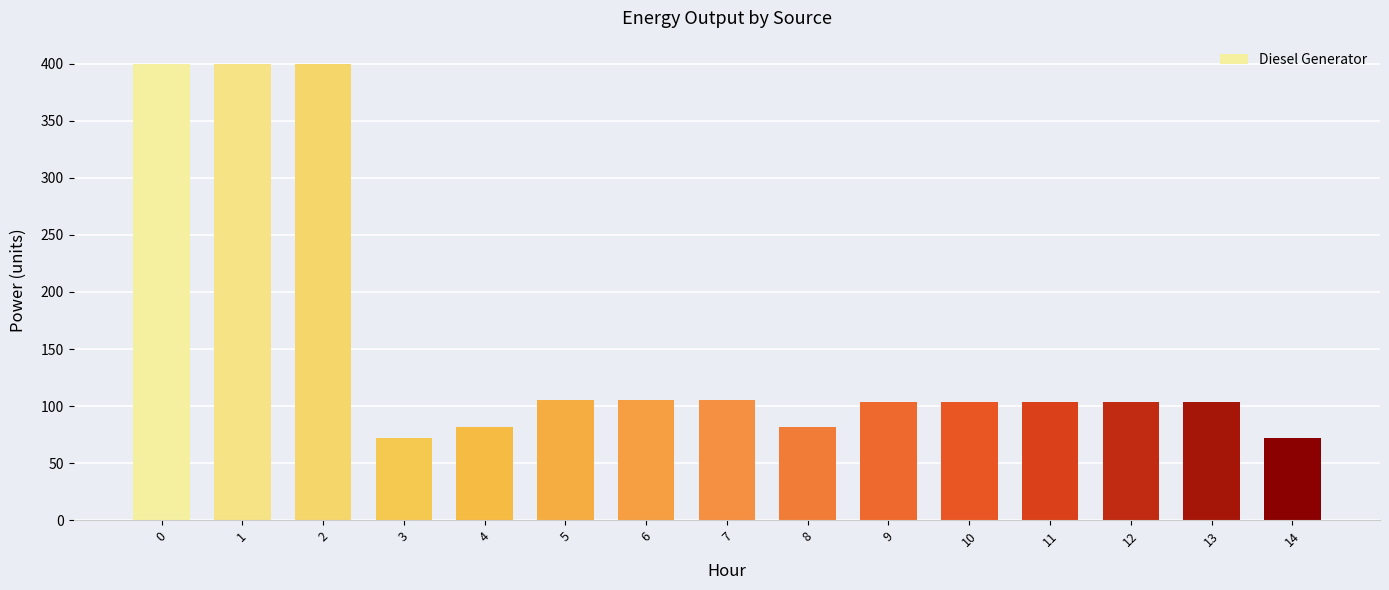

The chart shows a value of 82 at 4. True or false?

True